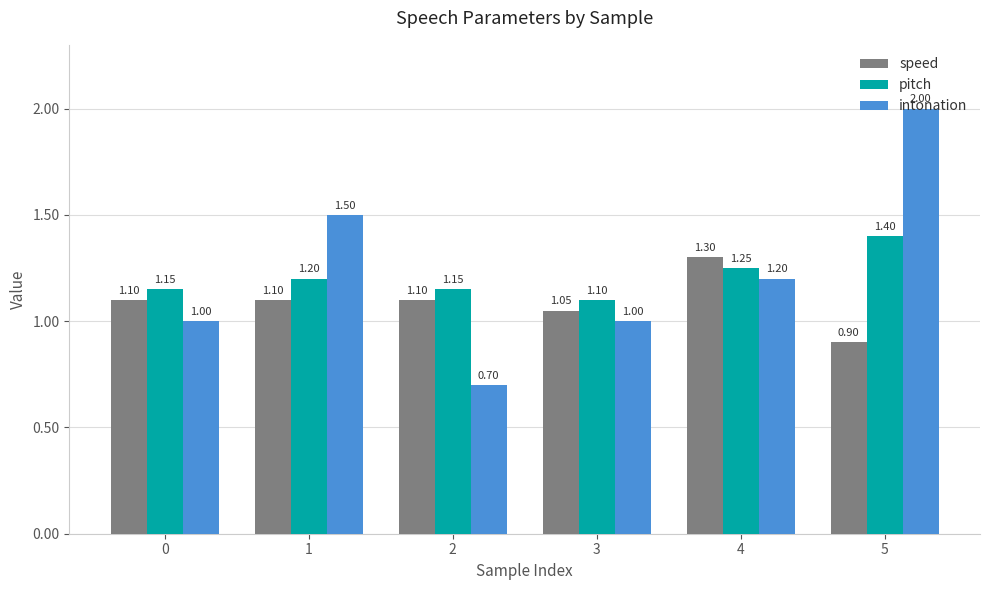

What are all the series names shown in the legend?

speed, pitch, intonation